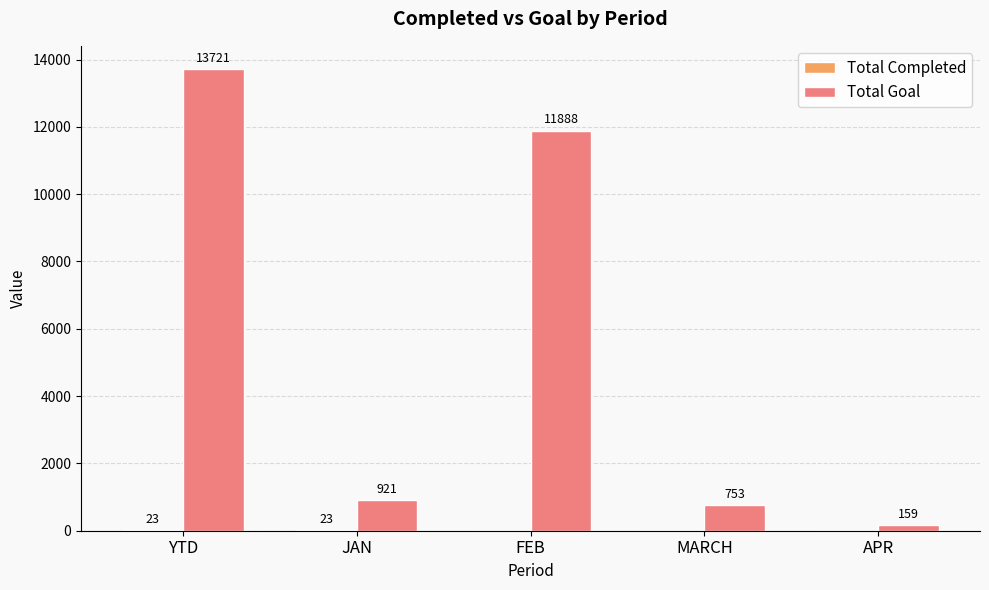

Between FEB and MARCH, which series saw the biggest shift?

Total Goal